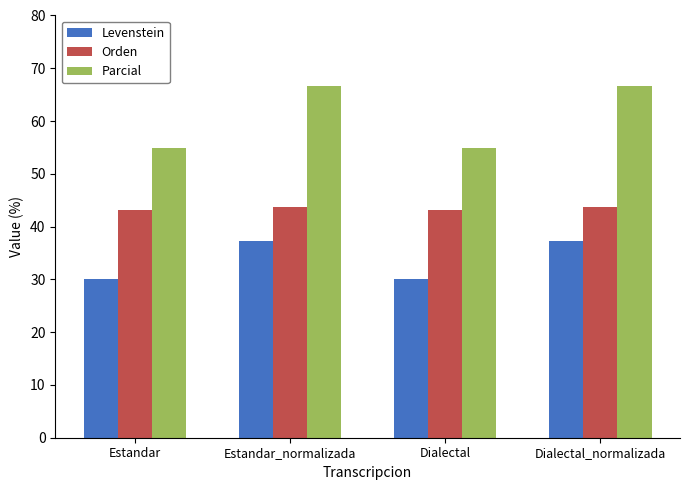

What is the label of the 3rd bar from the right?

Estandar_normalizada